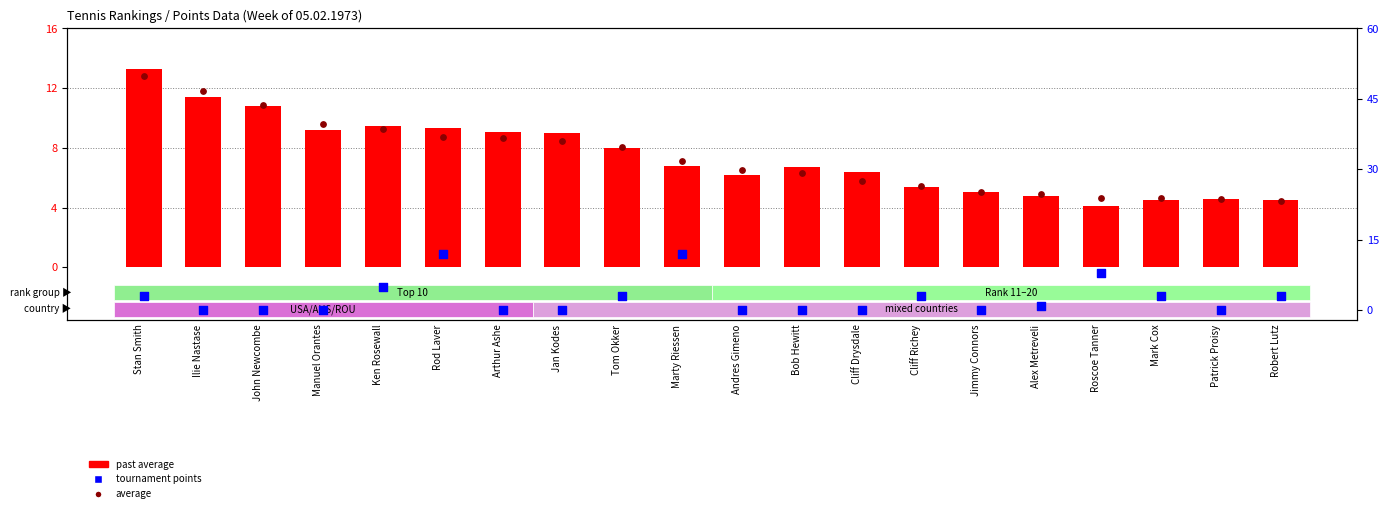

What is the total value across all series at Stan Smith?

29.1